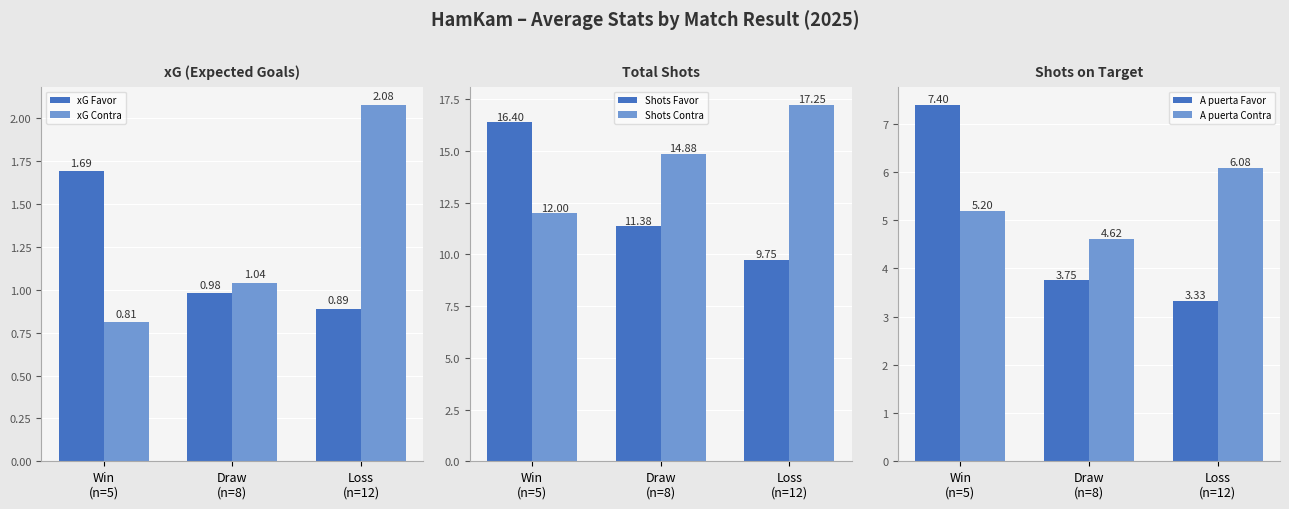

What is the highest value of the xG Favor series?

1.7